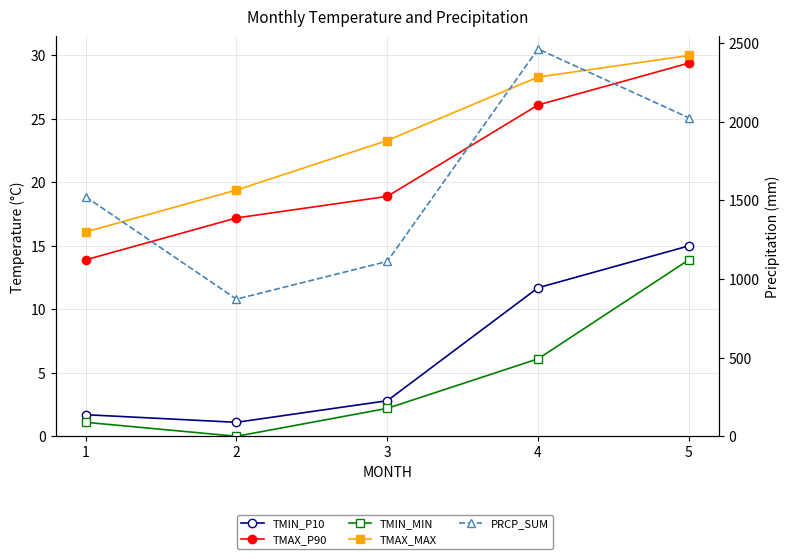

True or false: PRCP_SUM has a value of 1523.0 at 1.

True